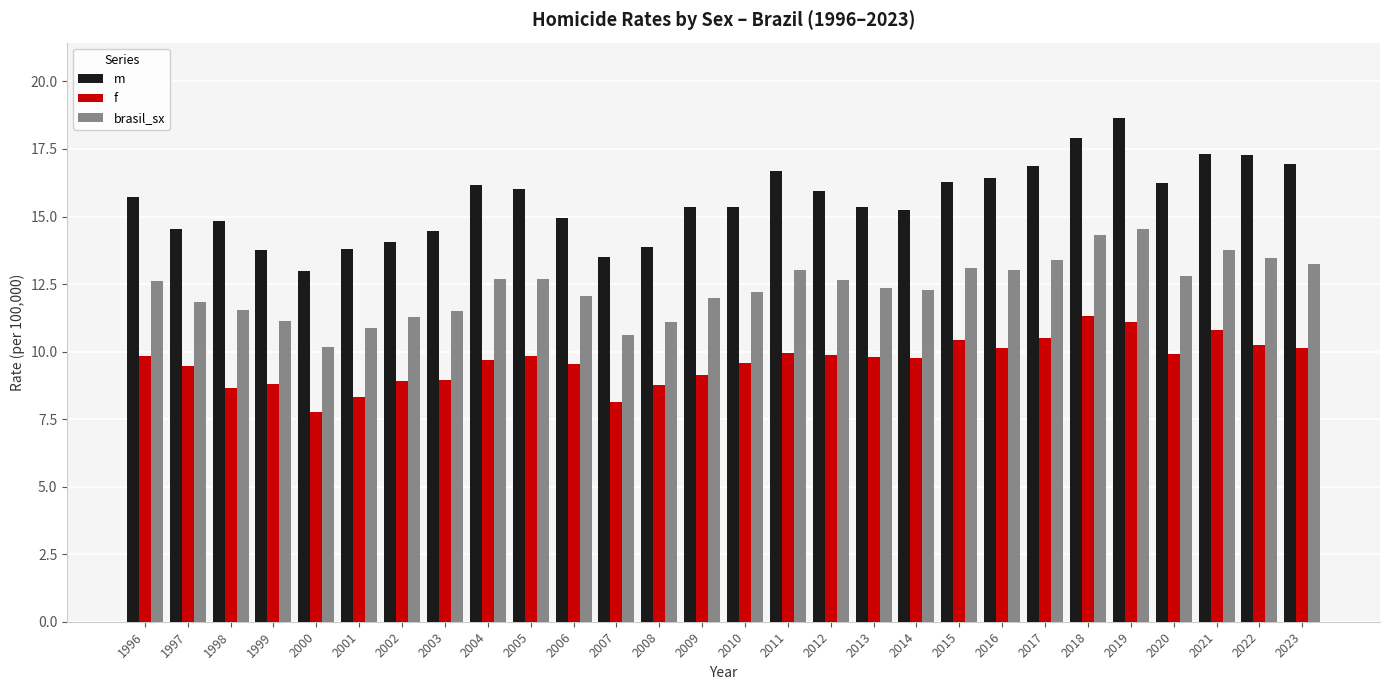

What is the difference between the maximum and minimum values in the f series?

3.6